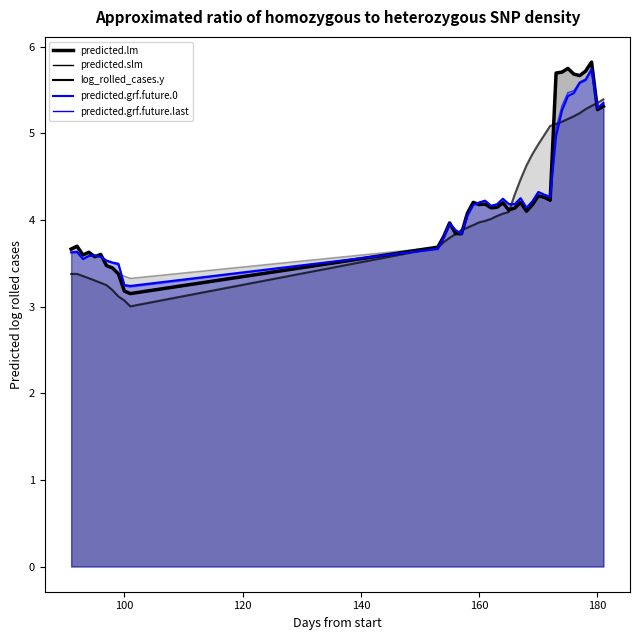

Is it true that predicted.lm equals 1.2 at 34?

False